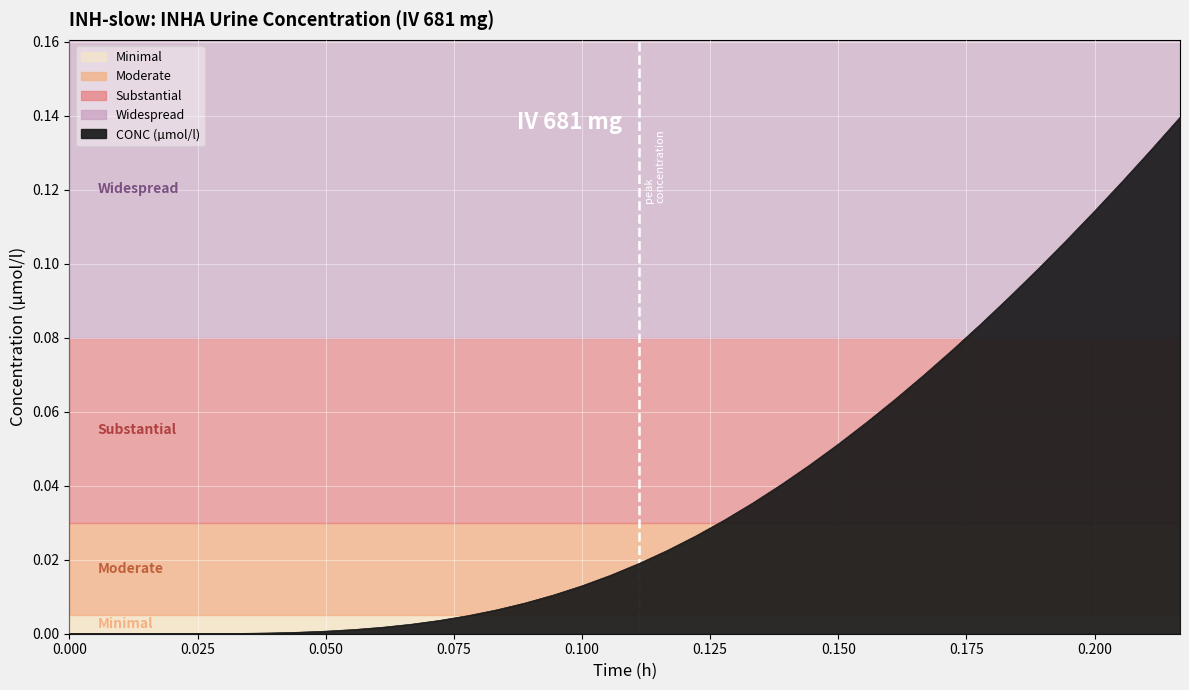

Which has a higher value, 0.200 or 0.150?

0.200